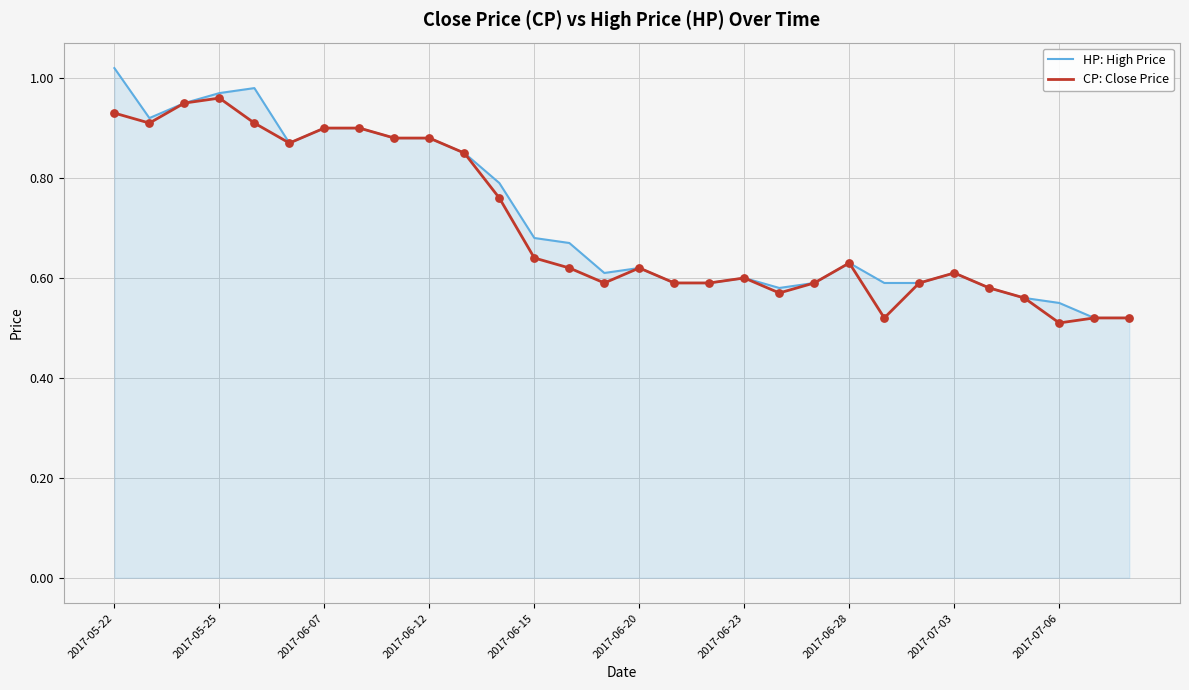

What are all the series names shown in the legend?

HP: High Price, CP: Close Price